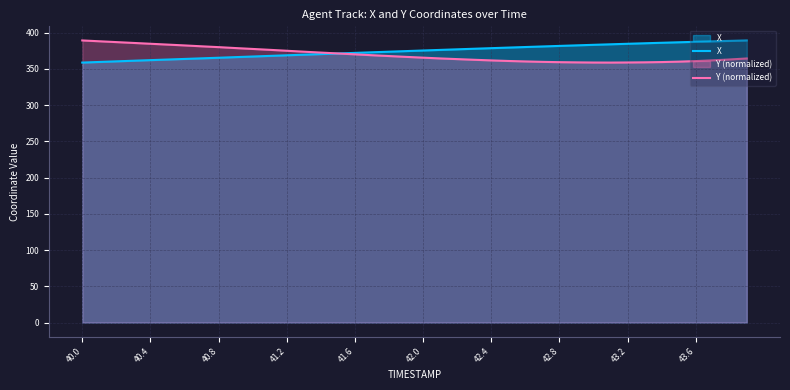

What is the minimum value shown in the chart?

358.7